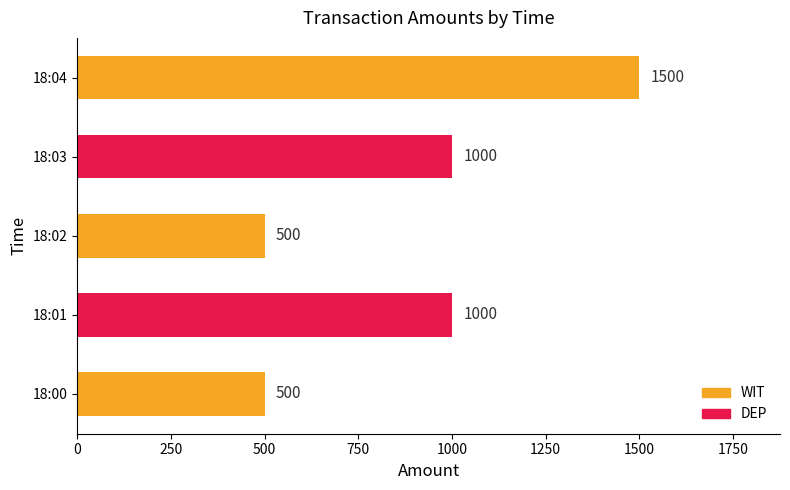

What is the greatest value displayed?

1500